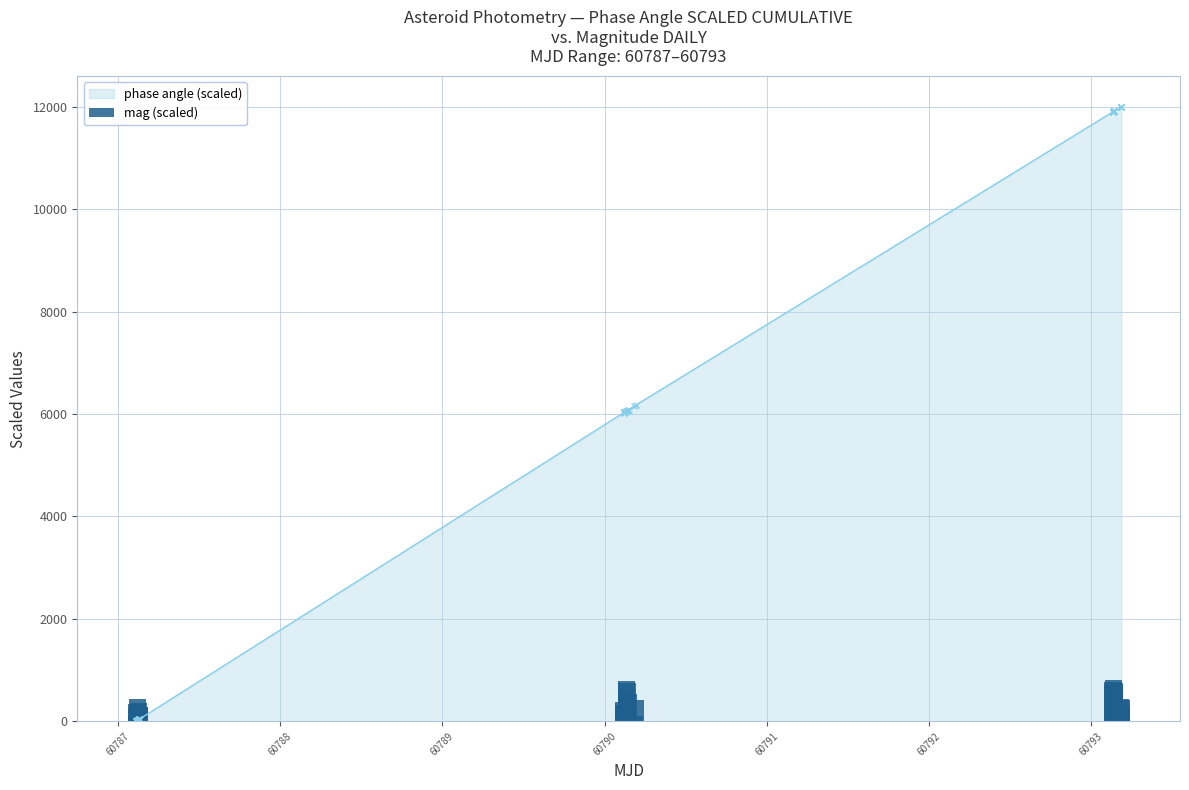

What is the maximum value for phase angle (scaled)?

12000.0